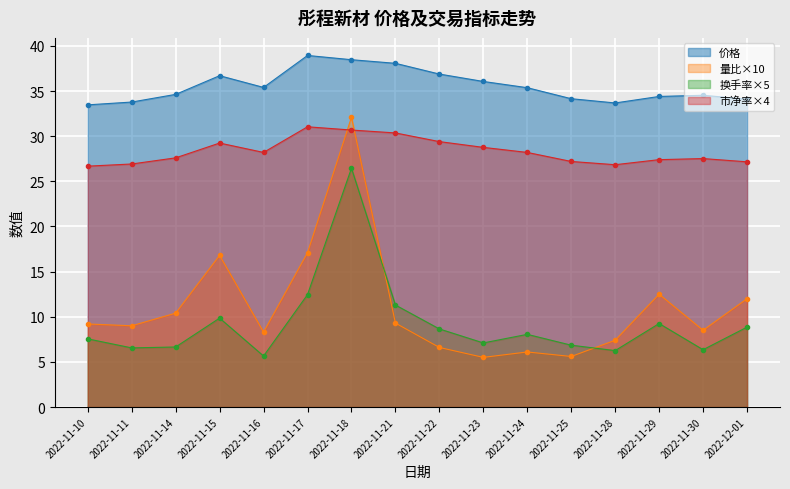

What is the highest value of the 换手率 series?

26.4